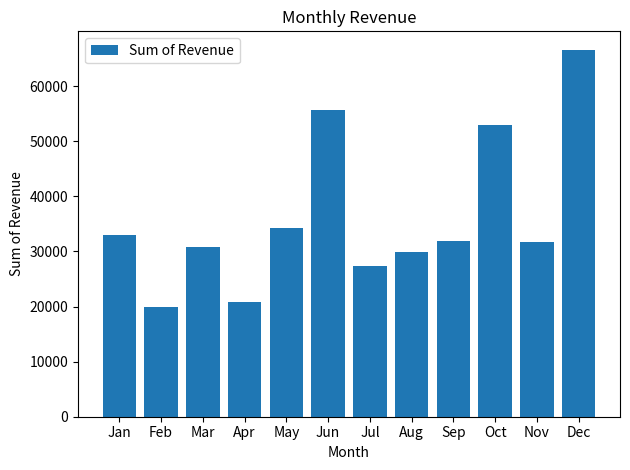

What is the sum of all values?

435036.2